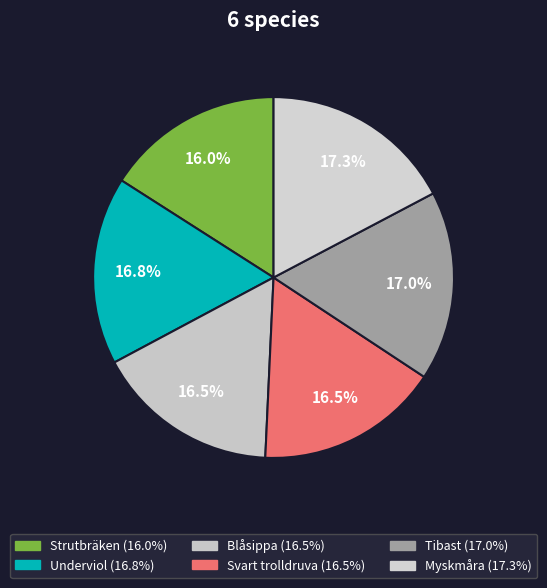

The Blåsippa slice represents 29% of the pie. True or false?

False